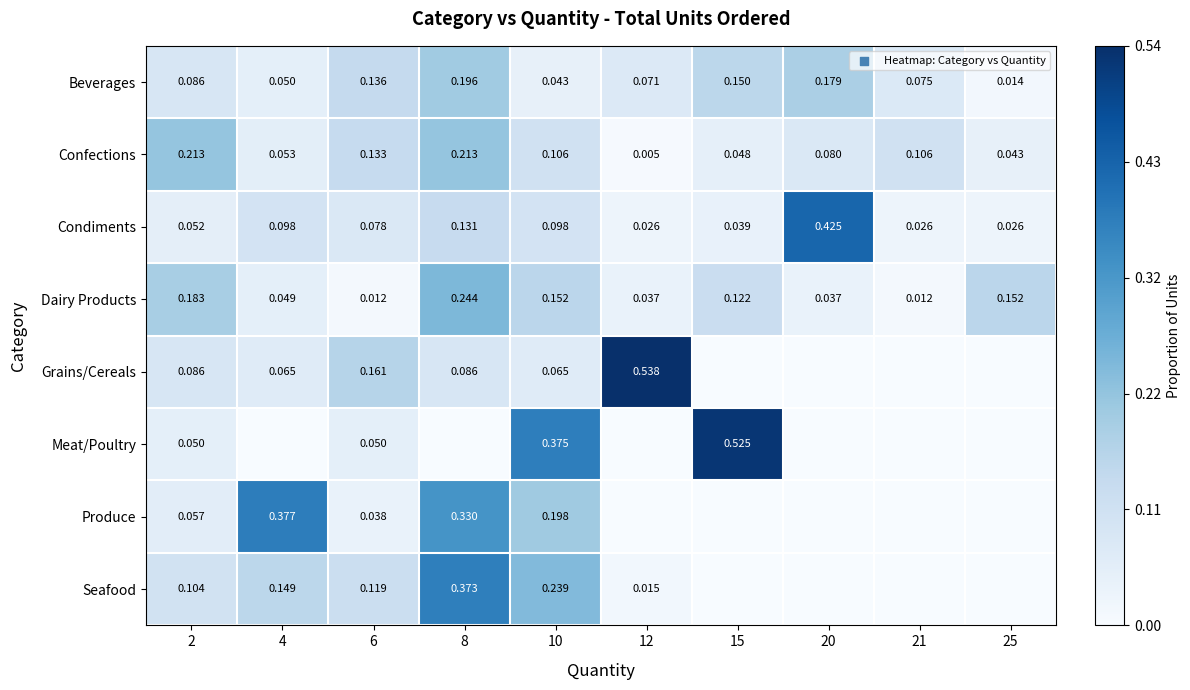

At 6, list the series in order from largest to smallest.

Grains/Cereals, Beverages, Confections, Seafood, Condiments, Meat/Poultry, Produce, Dairy Products